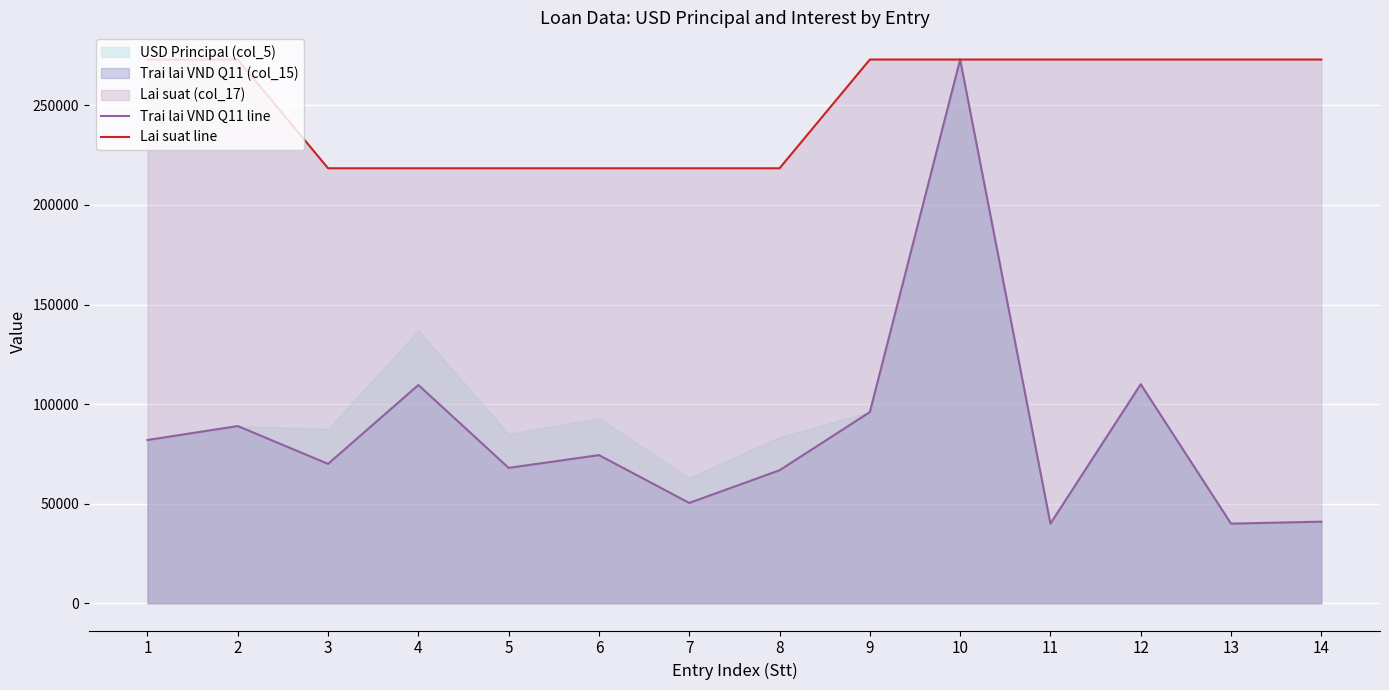

The value of Lai suat line at 8 is 218400.0. True or false?

True